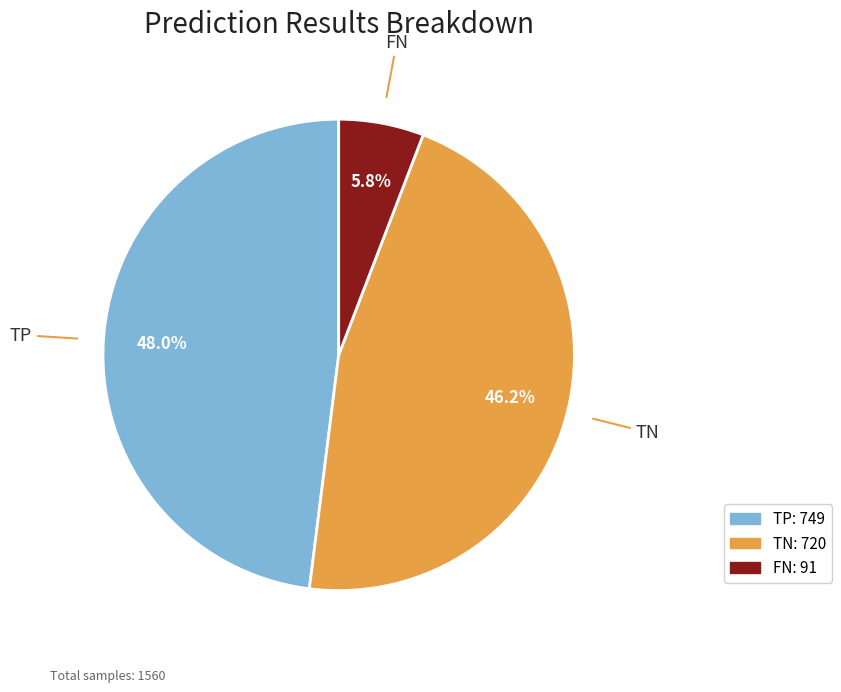

How many segments does this pie chart have?

3